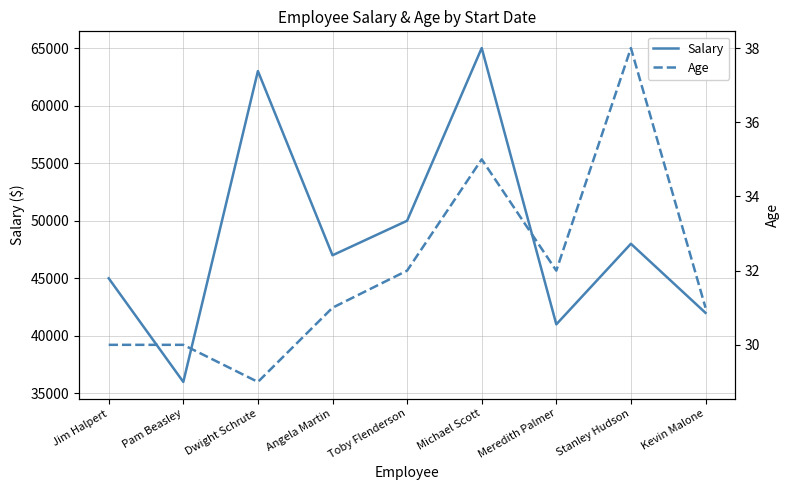

Which series has the largest range (max minus min)?

Salary